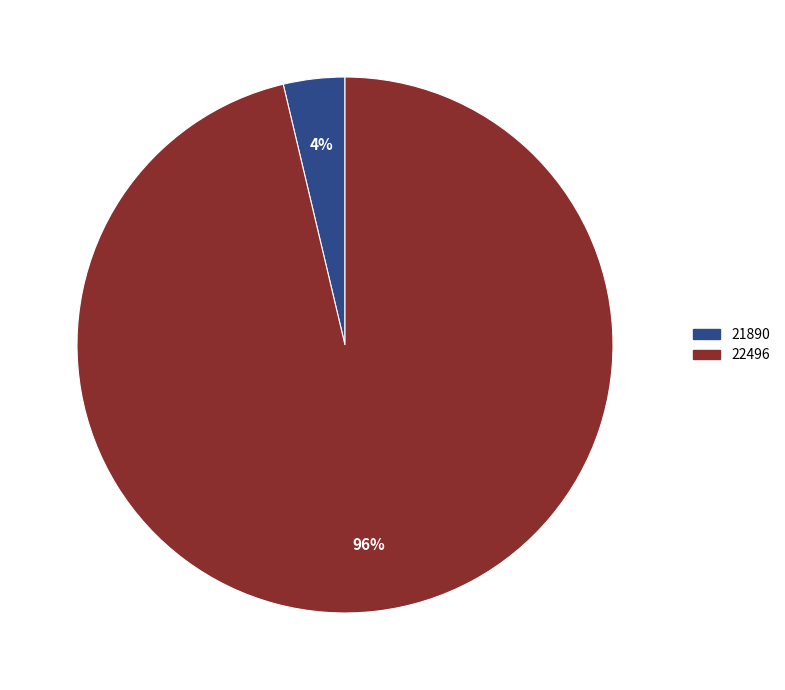

Rank the categories by value from highest to lowest.

22496, 21890